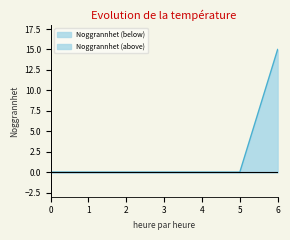

True or false: Noggrannhet (above) has a value of 0 at 1.

True